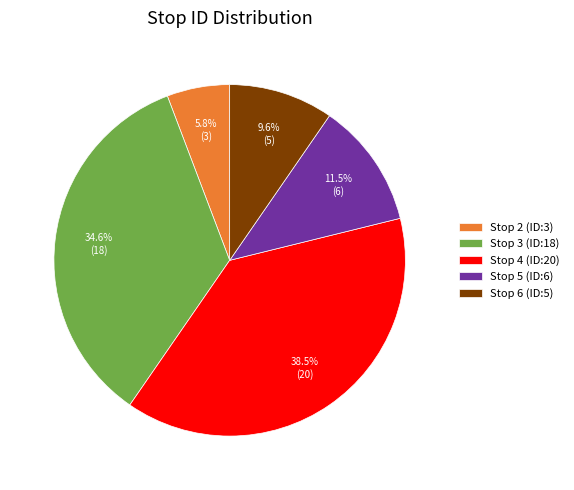

Does any single category account for the majority?

No